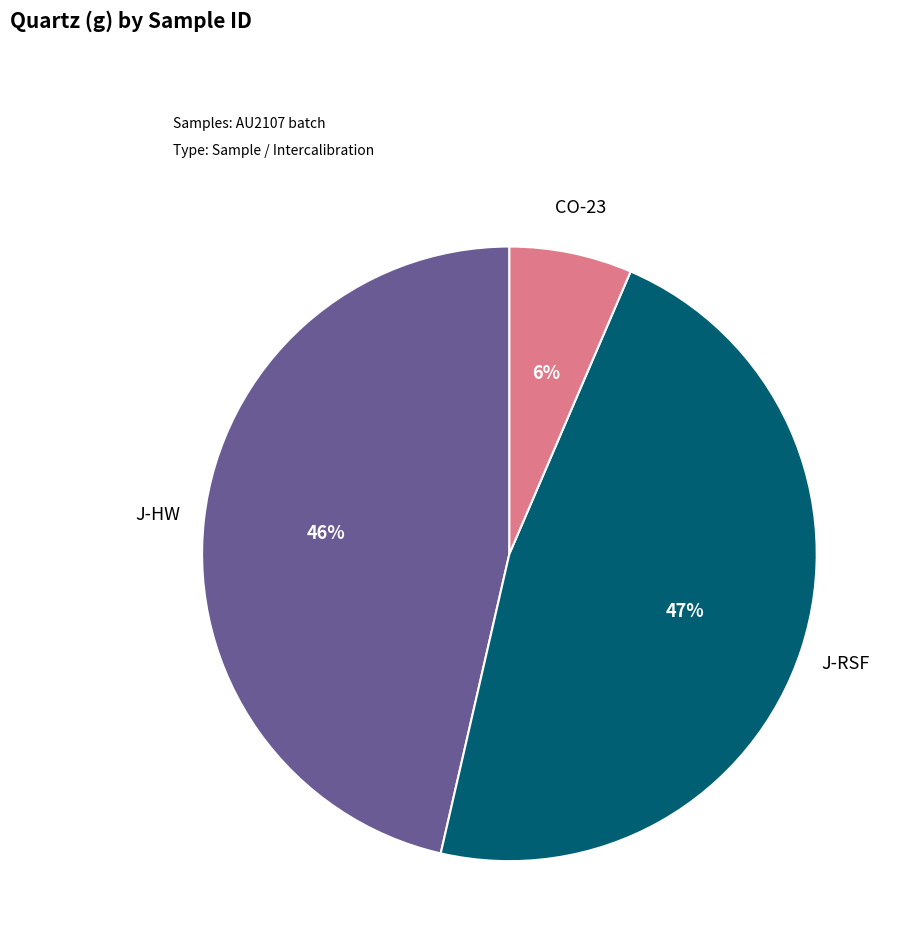

Does any single category account for the majority?

No